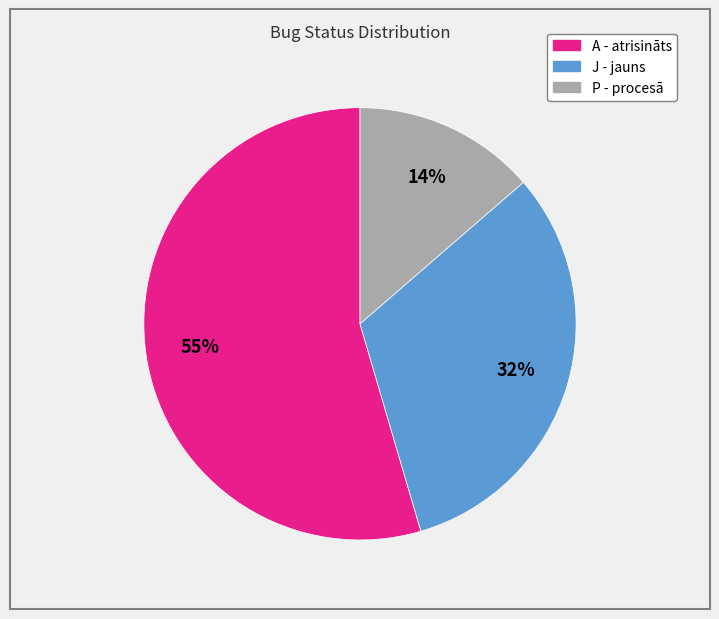

What is the smallest slice in the pie chart?

P - procesā